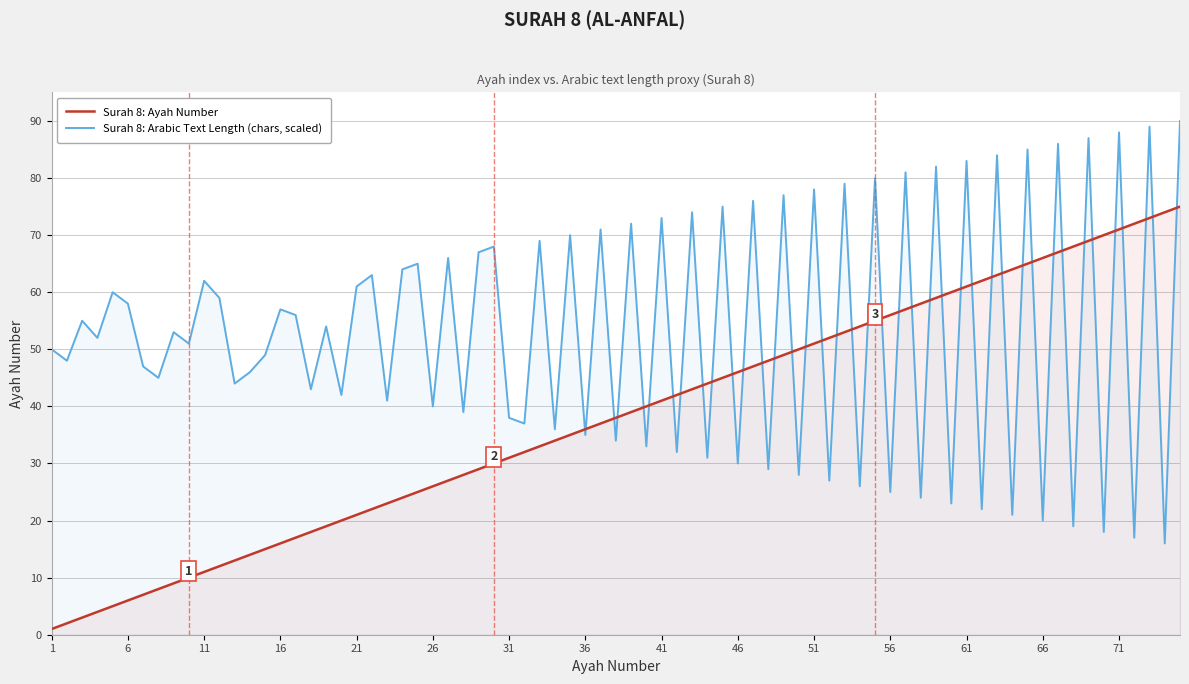

Does the chart display data point markers on the line(s)?

No